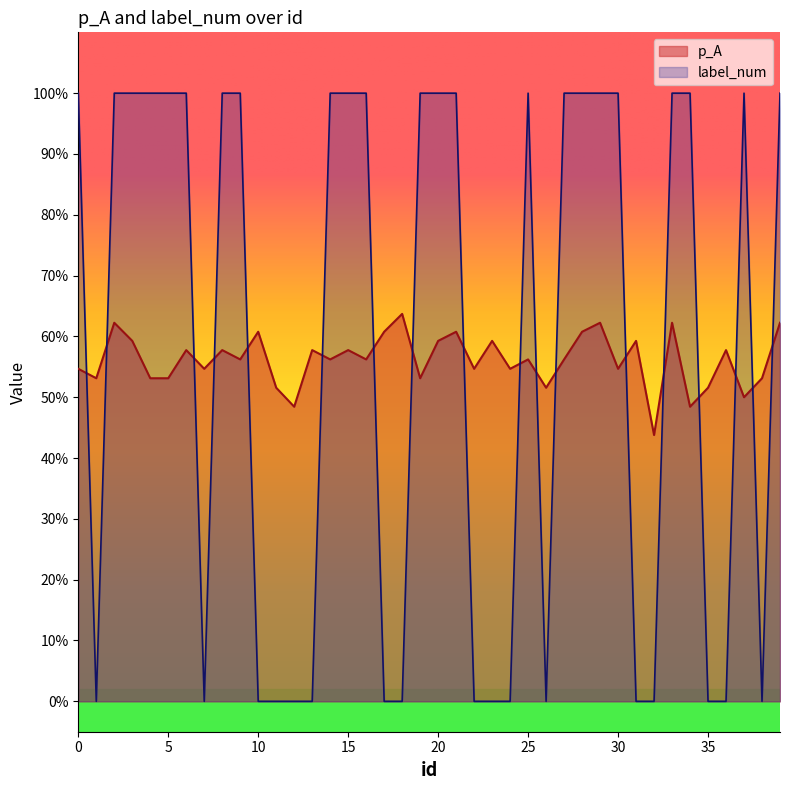

List the labels in order of label_num value, smallest first.

1, 7, 10, 11, 12, 13, 17, 18, 22, 23, 24, 26, 31, 32, 35, 36, 38, 0, 2, 3, 4, 5, 6, 8, 9, 14, 15, 16, 19, 20, 21, 25, 27, 28, 29, 30, 33, 34, 37, 39